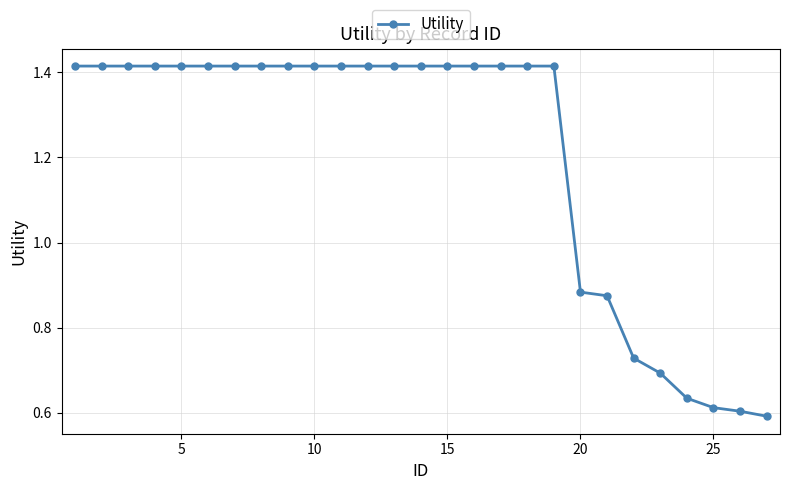

What is the difference between the second highest and second lowest values?

0.8